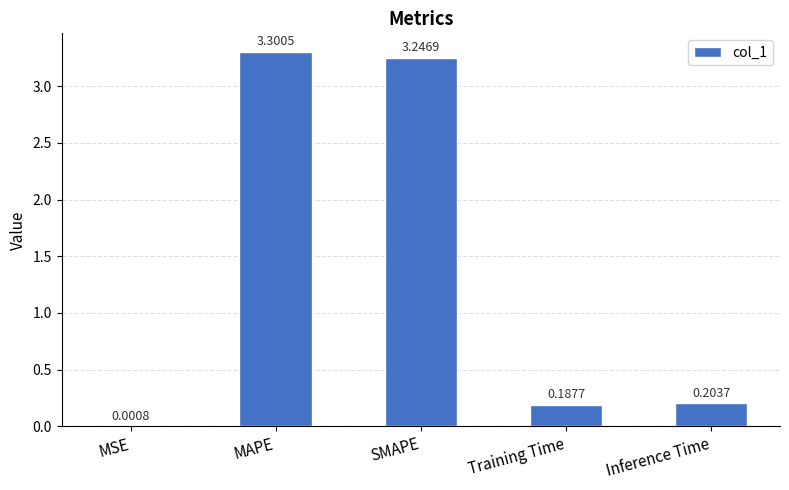

Which category has the highest value across all series?

MAPE